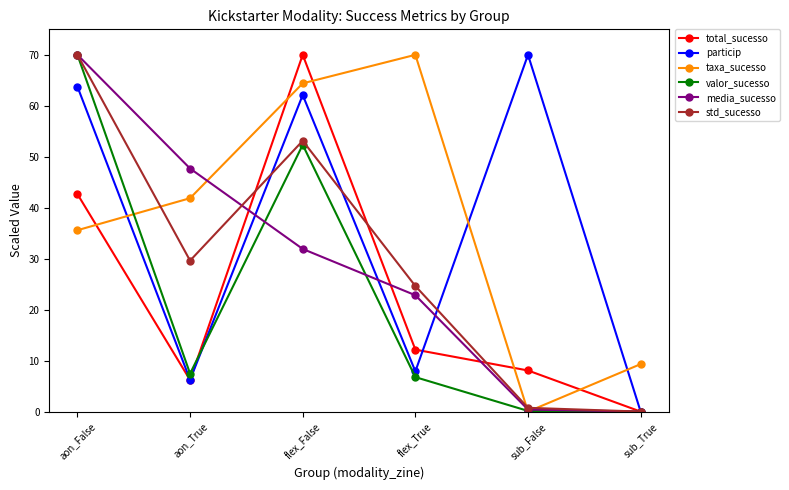

What is the sum of the valor_sucesso values at sub_False and flex_False?

52.5